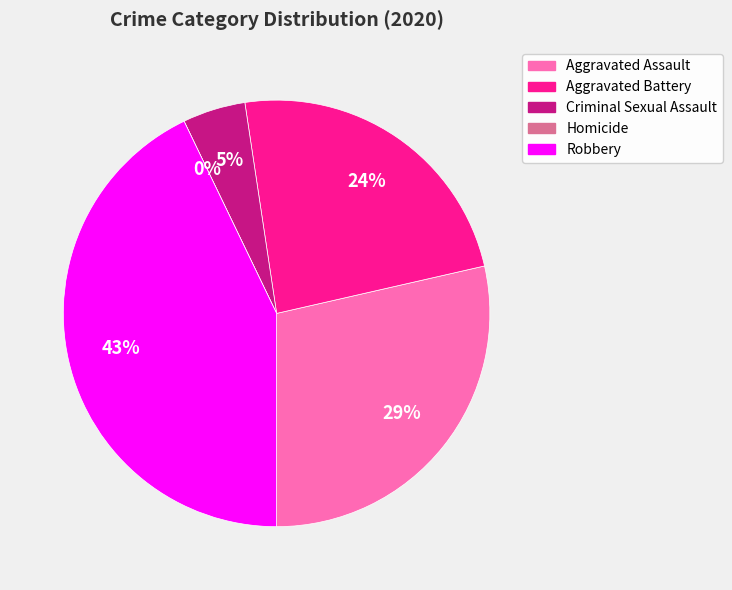

Is there any slice that represents more than half of the pie?

No